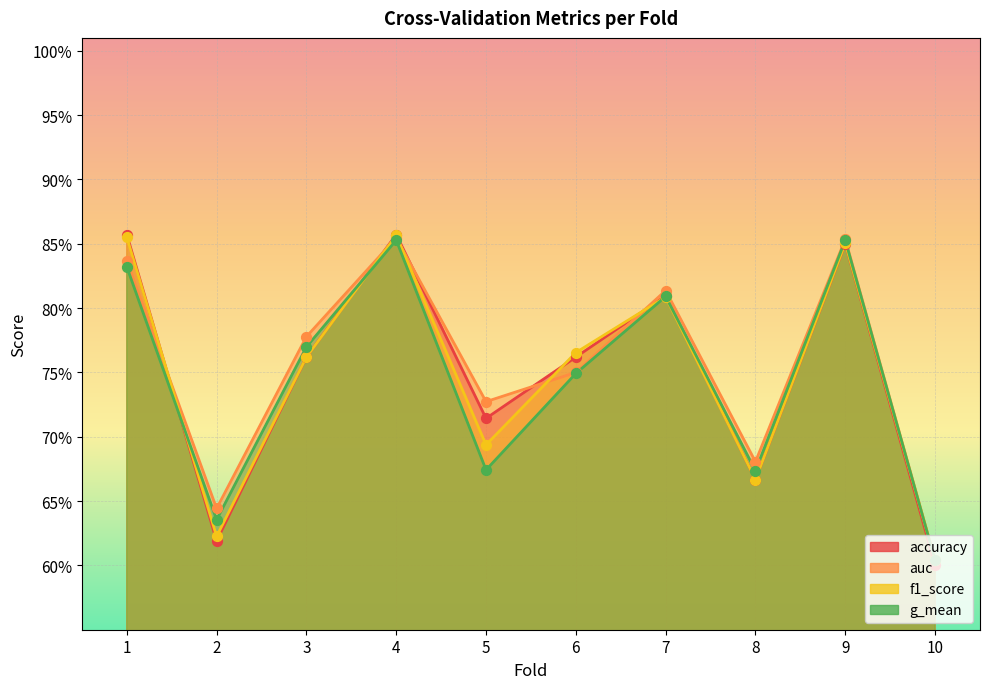

At how many categories does at least one series exceed 0?

10